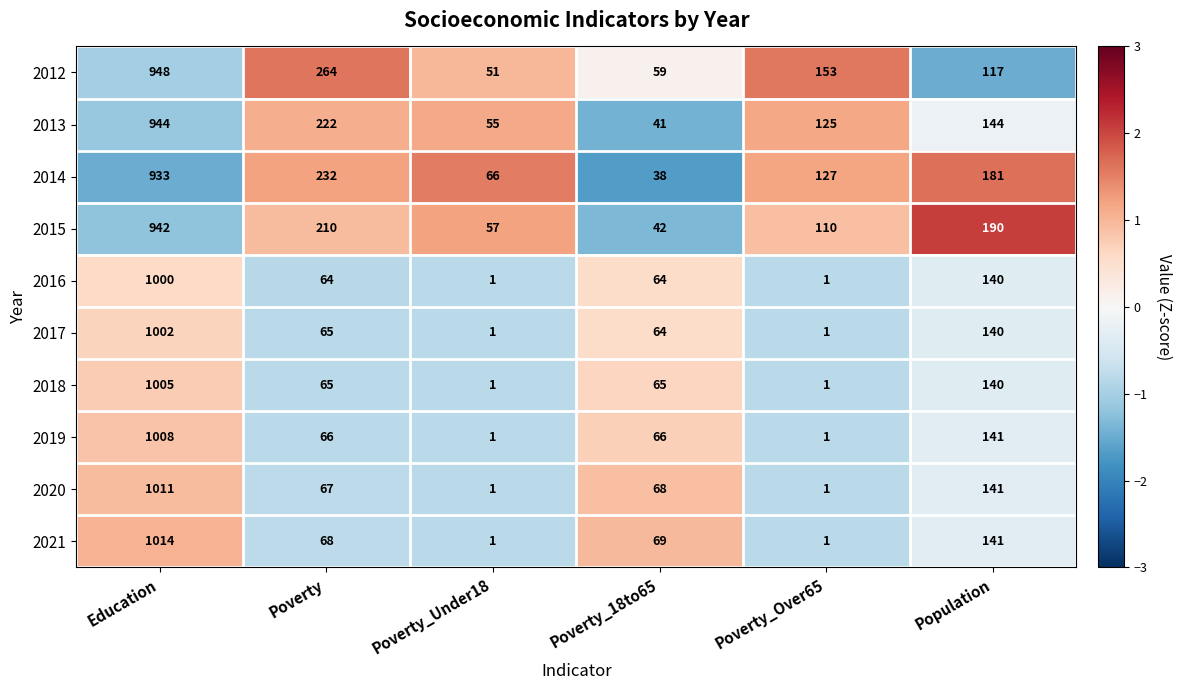

What is the spread (max minus min) of values at Education?

81